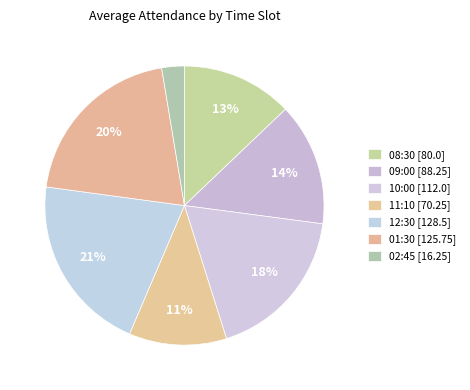

To the nearest percent, what is the difference between the 08:30 and 02:45 slice percentages?

10%